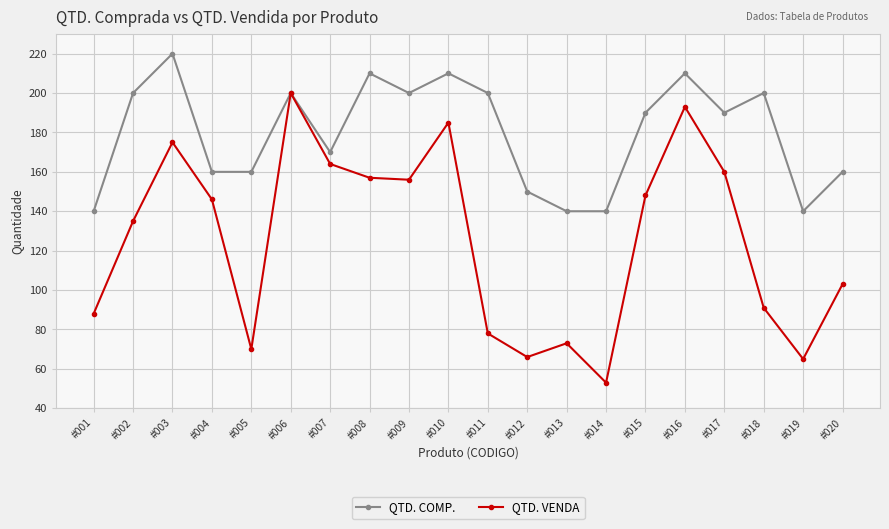

What is the total value across all series at #012?

216